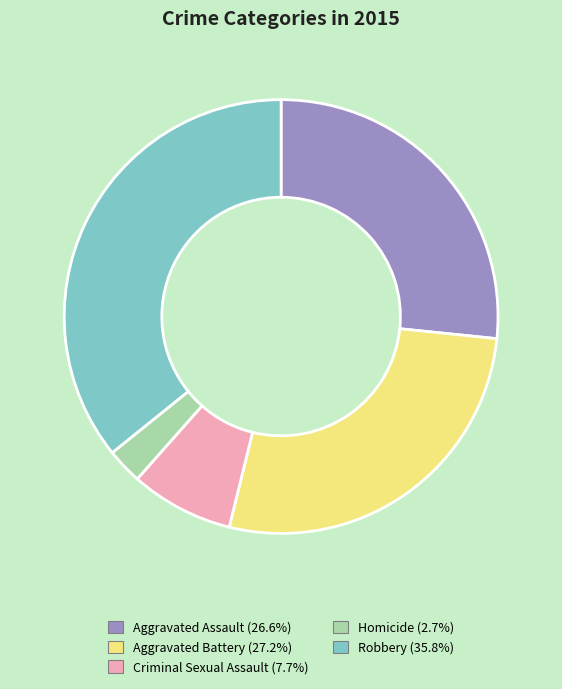

Rank the categories by value from highest to lowest.

Robbery, Aggravated Battery, Aggravated Assault, Criminal Sexual Assault, Homicide